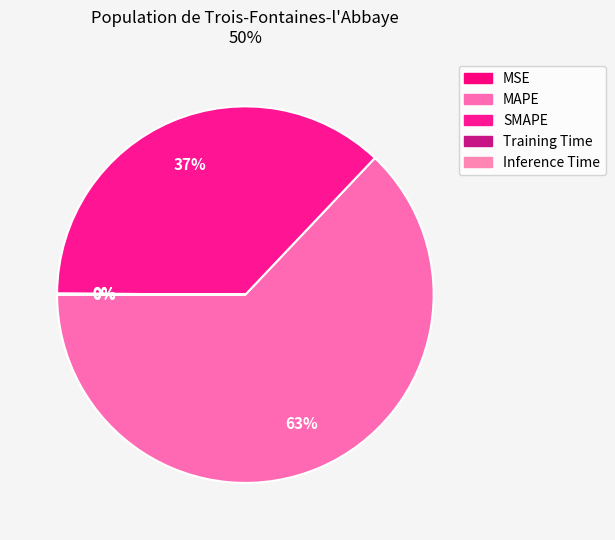

What is the change in value from MSE to Training Time?

+0.1